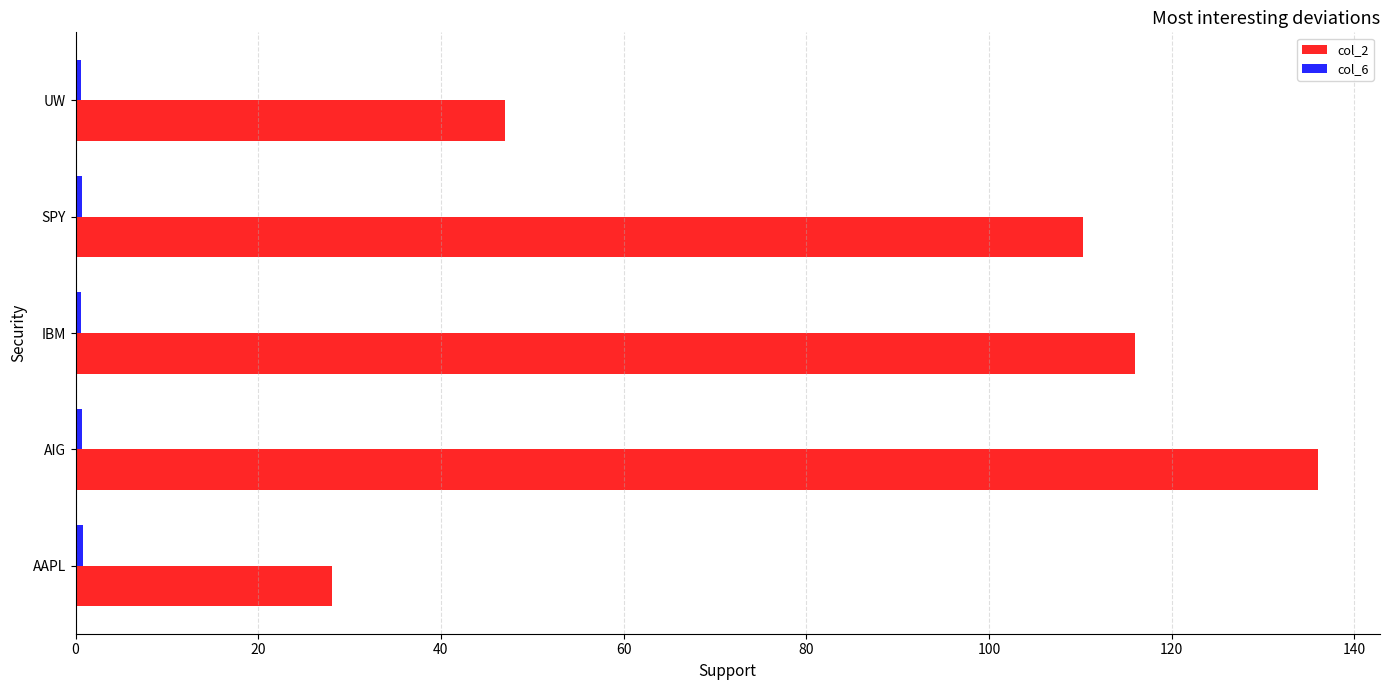

List the labels in order of col_2 value, largest first.

AIG, IBM, SPY, UW, AAPL